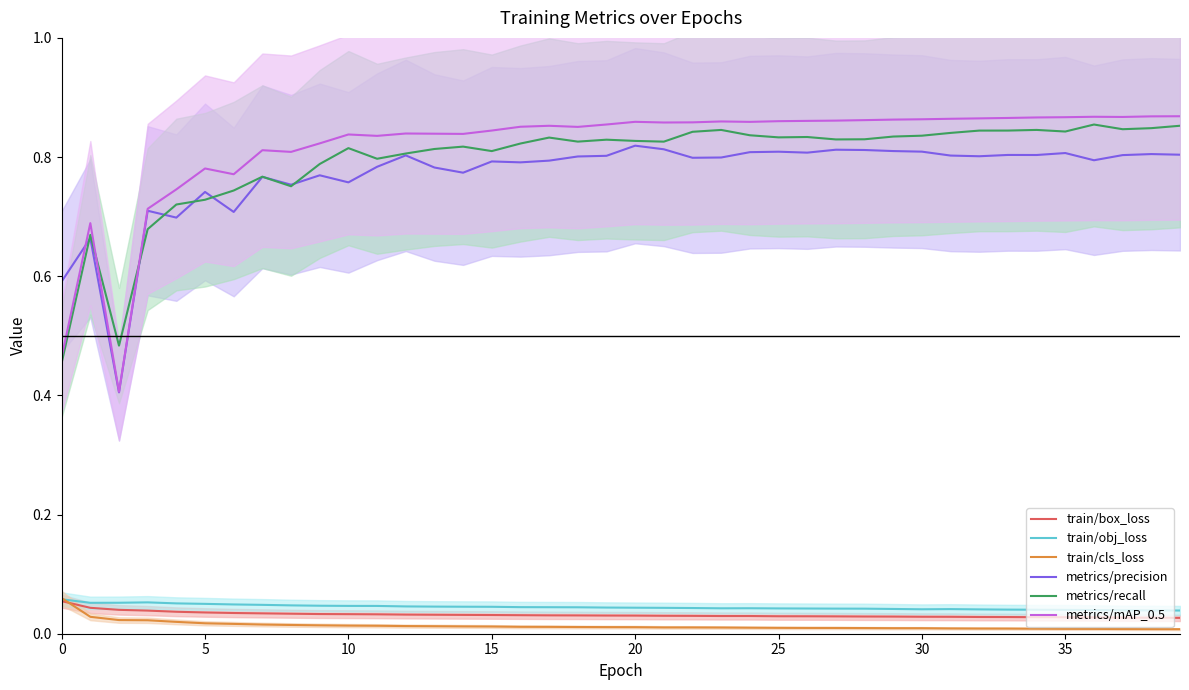

True or false: metrics/mAP_0.5 and train/obj_loss cross at least once.

False